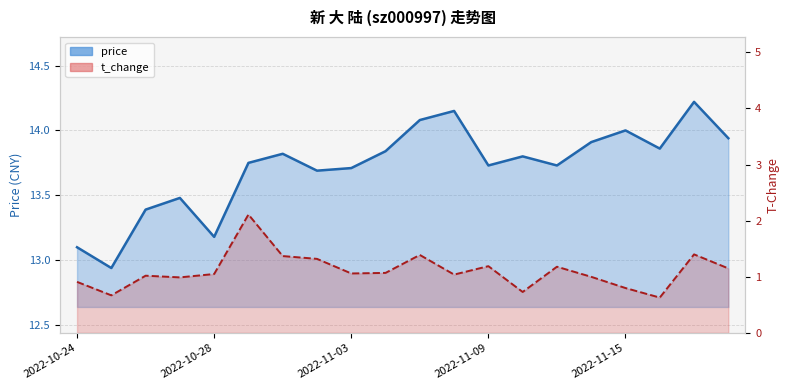

Which label corresponds to the smallest value in the chart?

2022-11-16